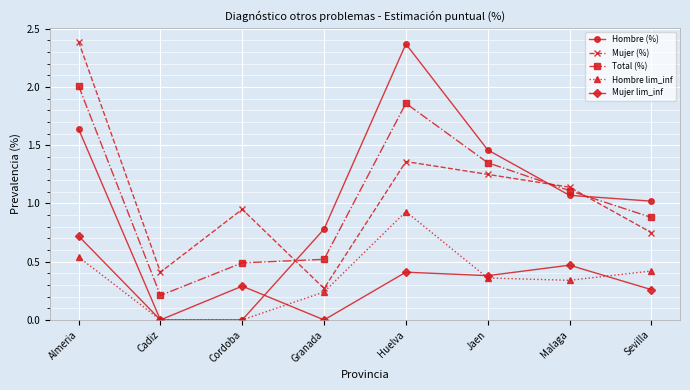

Rank the categories by Mujer (%) value from lowest to highest.

Granada, Cadiz, Sevilla, Cordoba, Malaga, Jaen, Huelva, Almeria